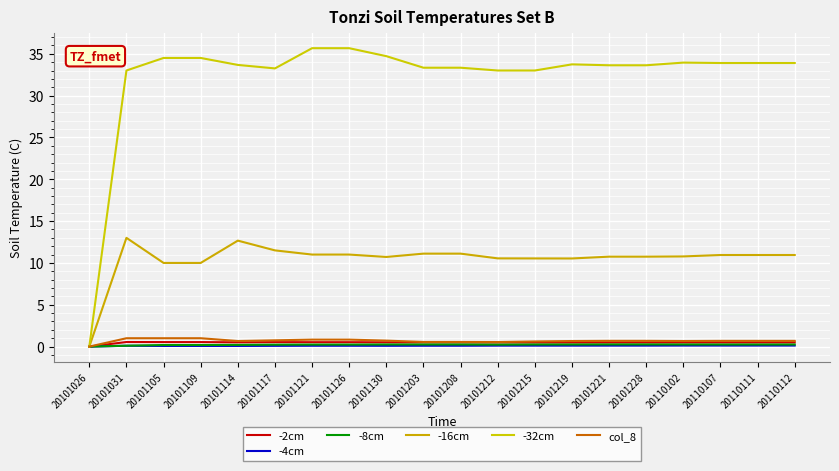

What is the difference between the highest and lowest values at 20101215?

32.9